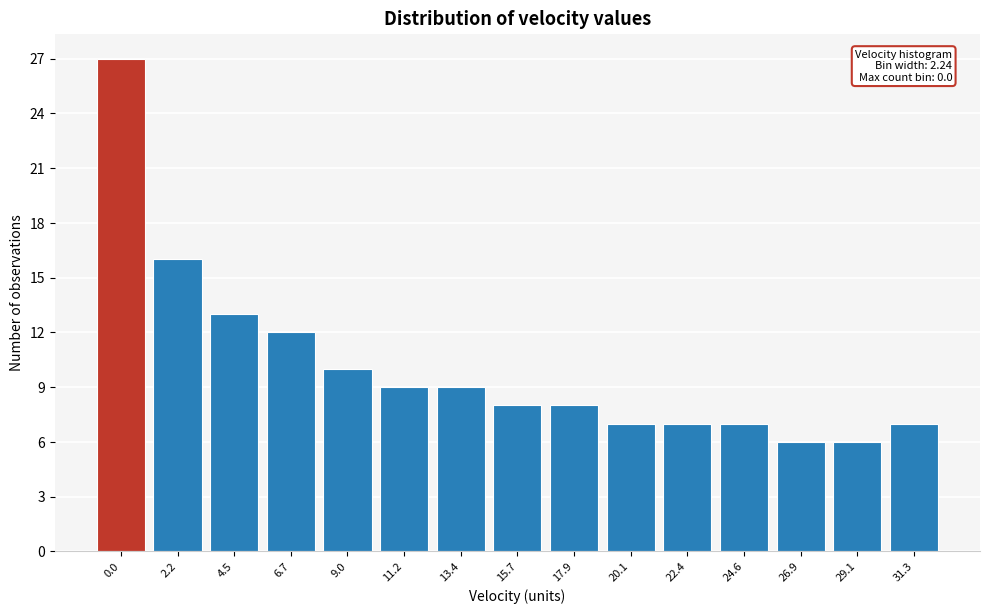

Reading left to right, what are all the values shown in this chart?

27	16	13	12	10	9	9	8	8	7	7	7	6	6	7